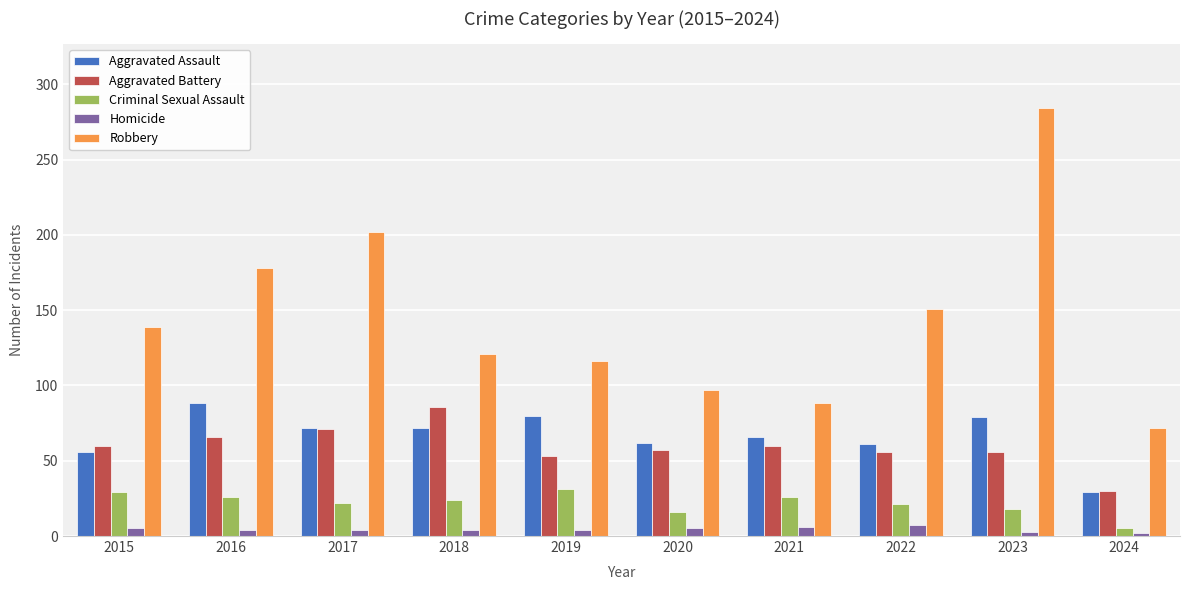

How many distinct data groups are displayed?

5